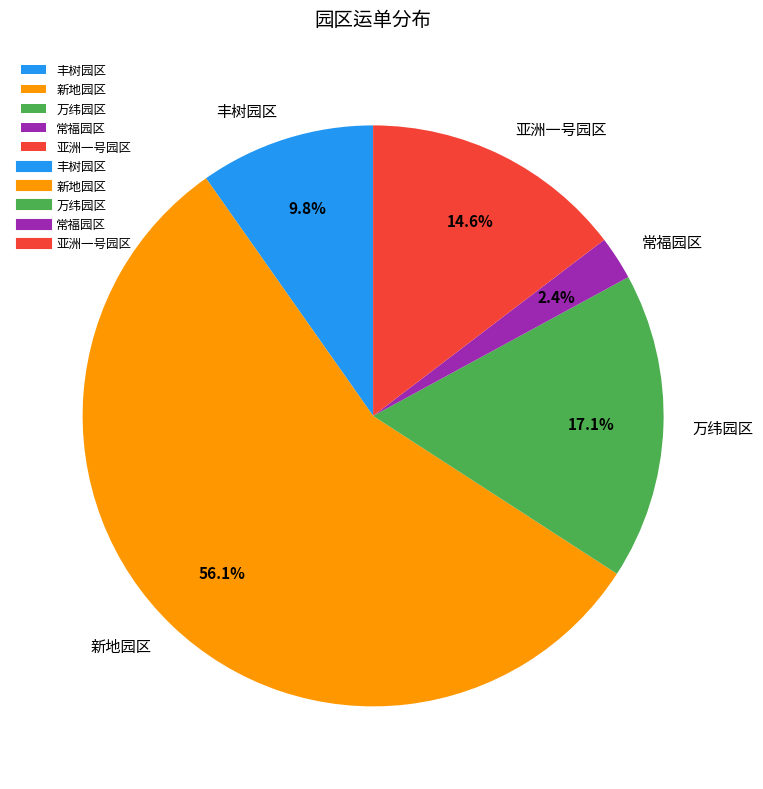

Between 万纬园区 and 亚洲一号园区, which is larger?

万纬园区